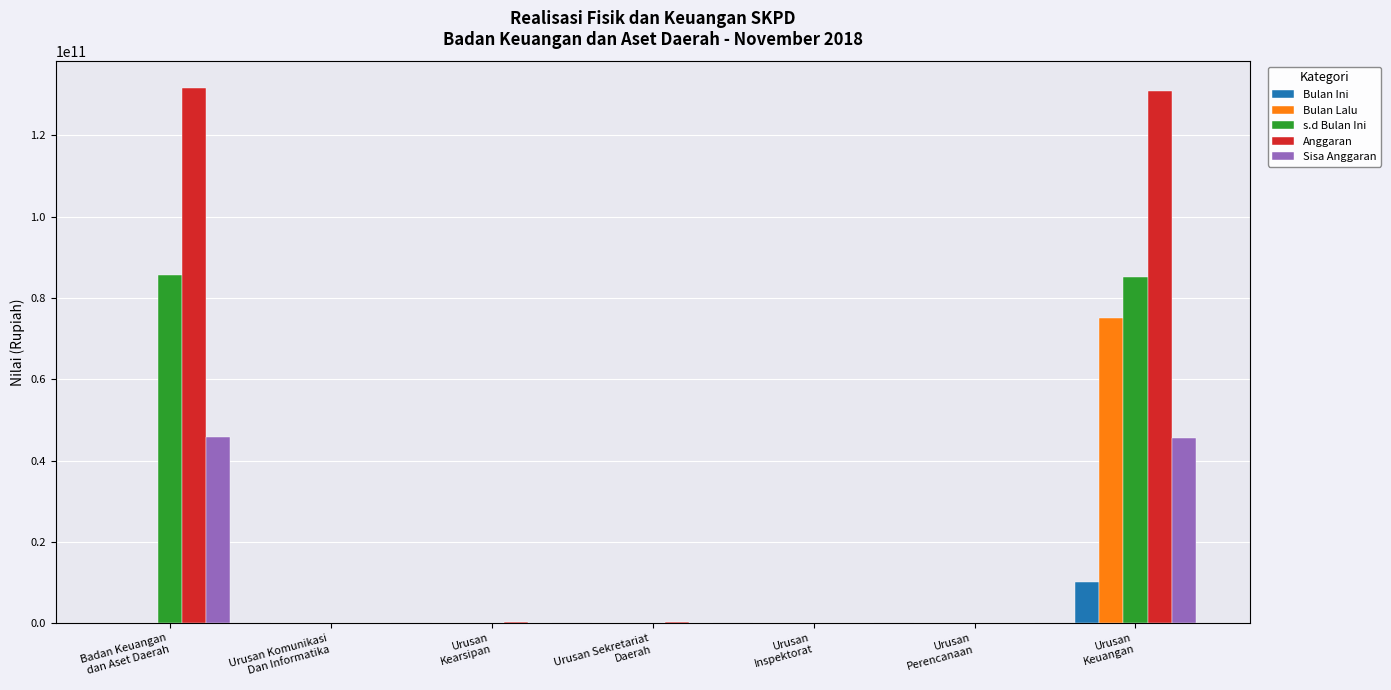

At which label does s.d Bulan Ini first exceed 167728620?

Badan Keuangan
dan Aset Daerah